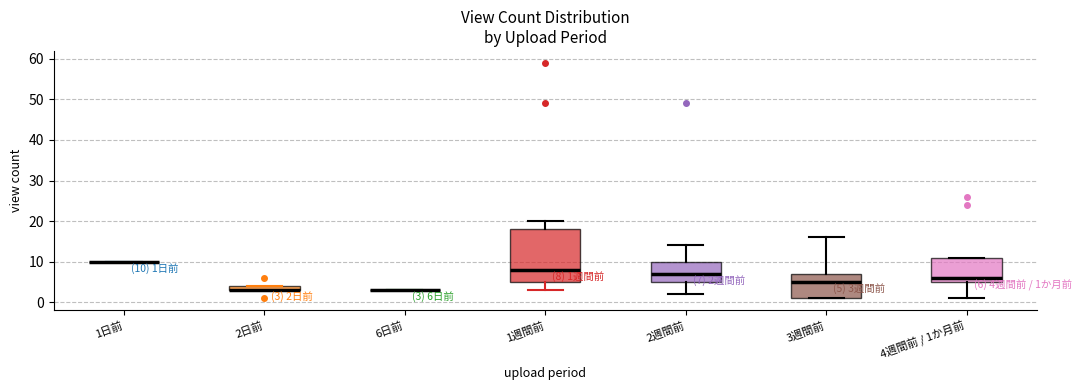

Comparing the boxes themselves (not the whiskers), which one is the tallest?

1週間前